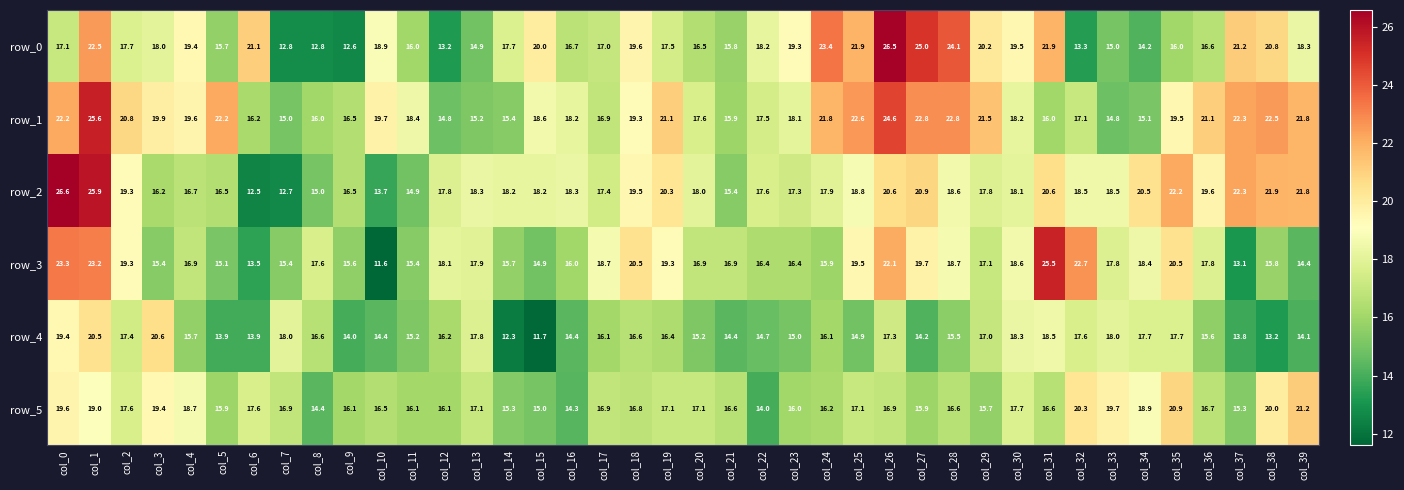

Rank the series at col_0 from lowest to highest value.

row_0, row_4, row_5, row_1, row_3, row_2